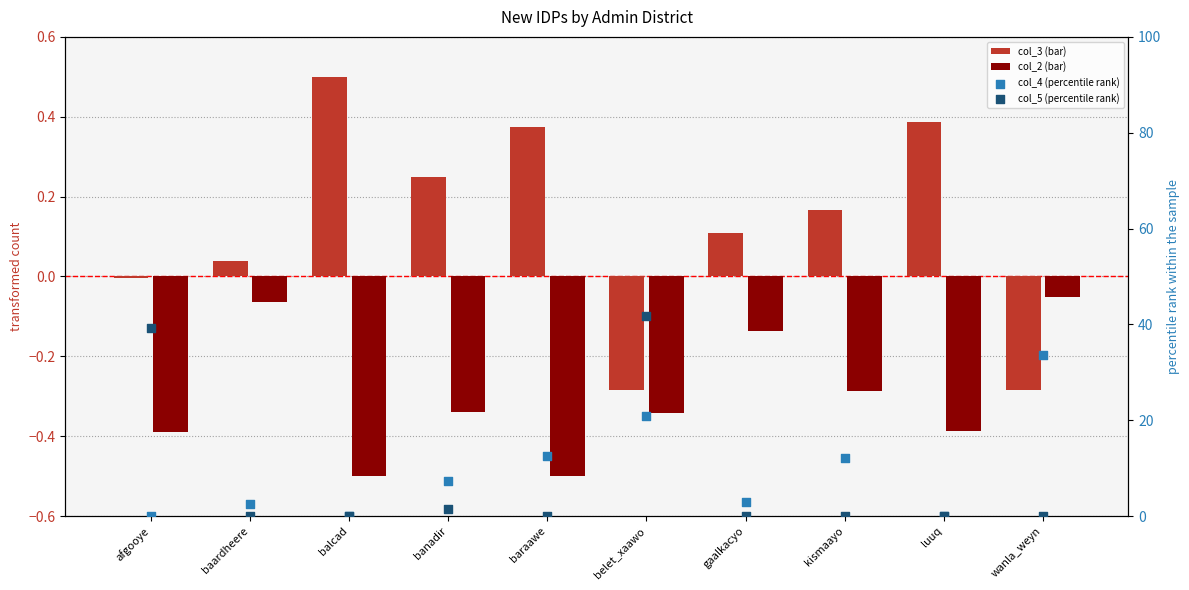

Which series has the largest total across all categories?

col_4 (percentile rank)